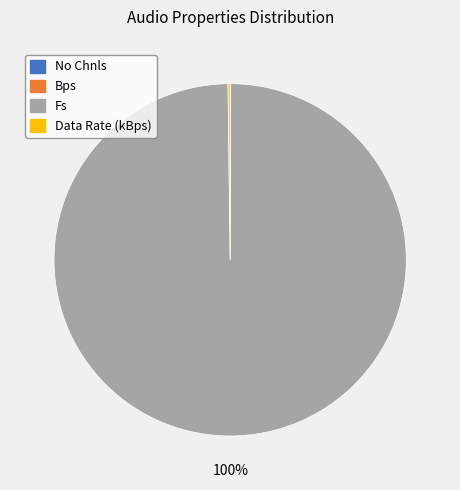

Is there a majority slice in this chart?

Yes